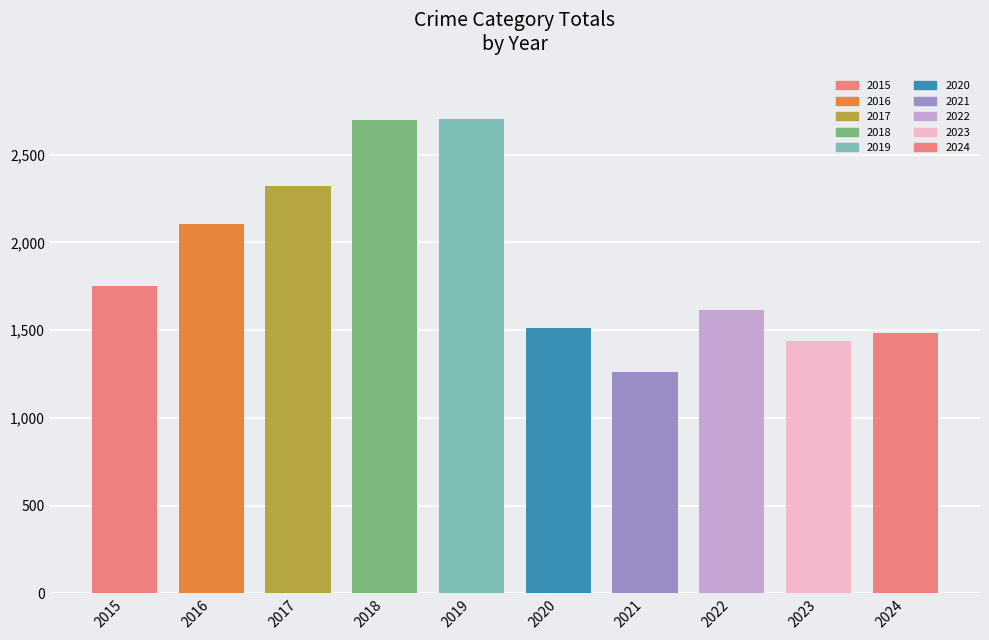

Where is the data nearest to the value 1983?

2016